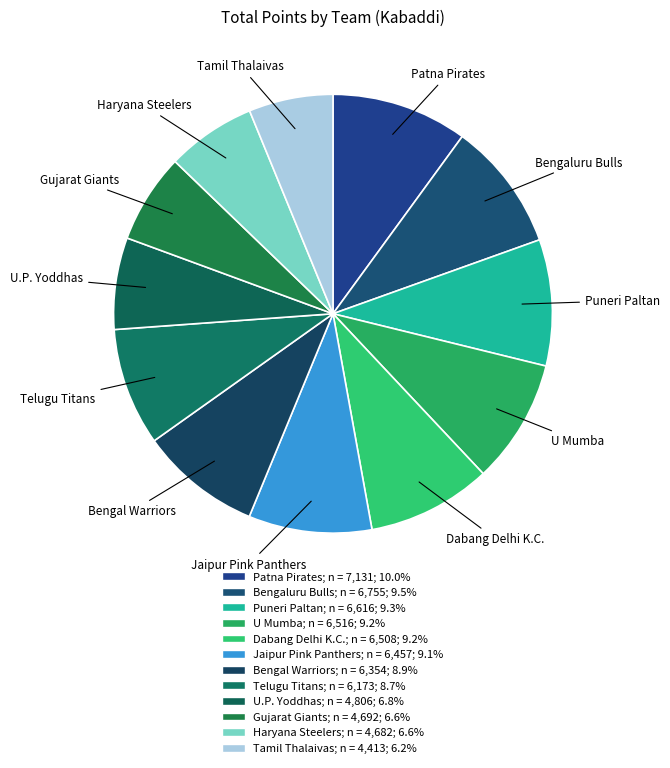

How many slices are in this pie chart?

12